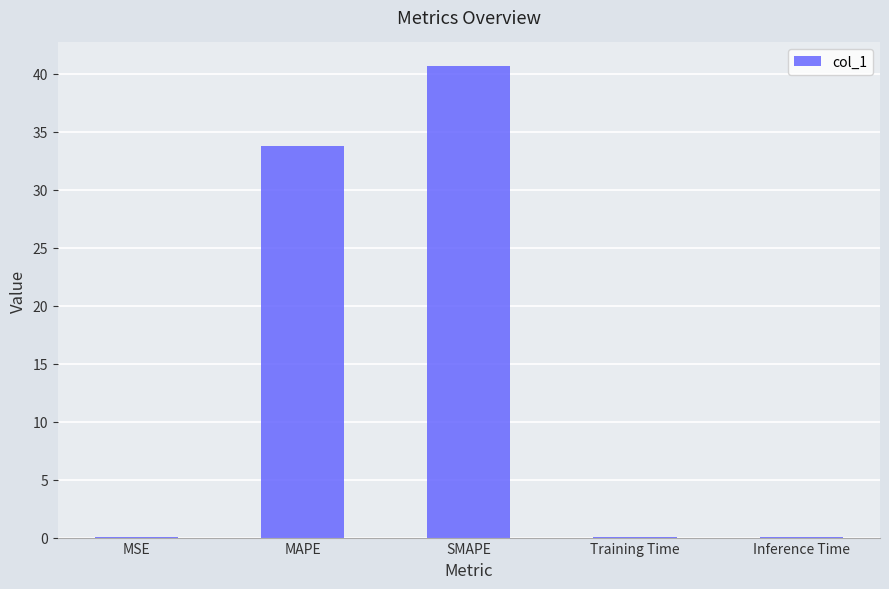

Are the bars horizontal?

No